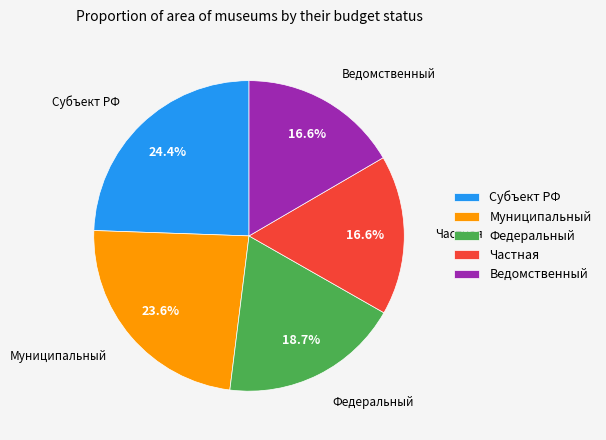

Count the number of slices in the pie.

5